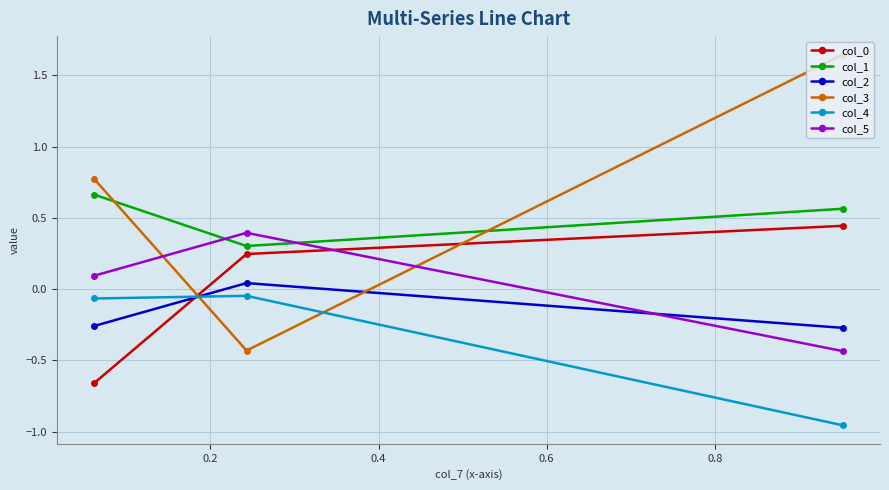

List the series in order of their peak value, highest first.

col_3, col_1, col_0, col_5, col_2, col_4